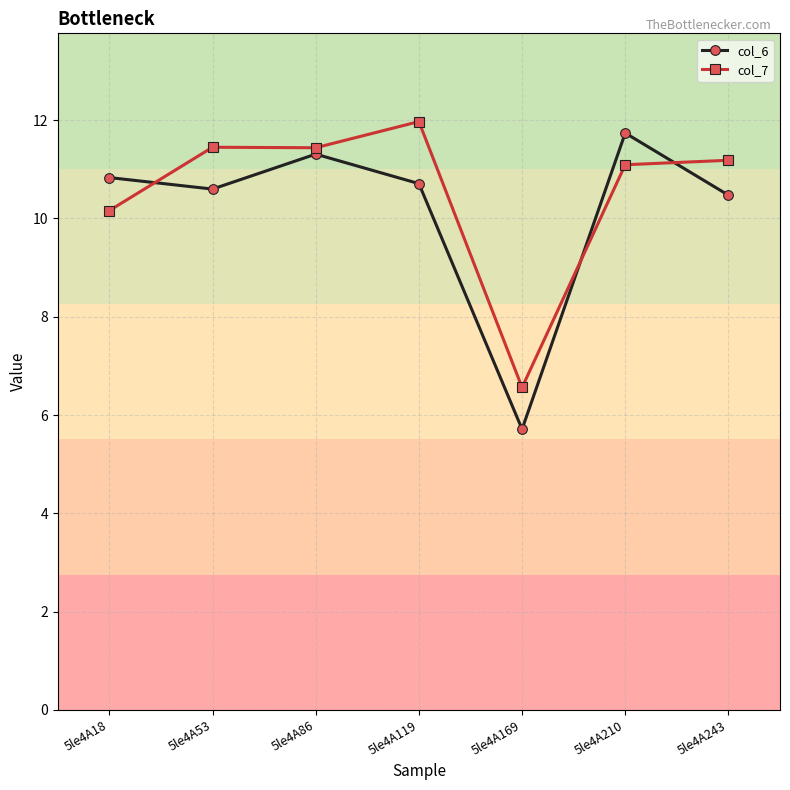

List the series in order of their overall mean, highest first.

col_7, col_6